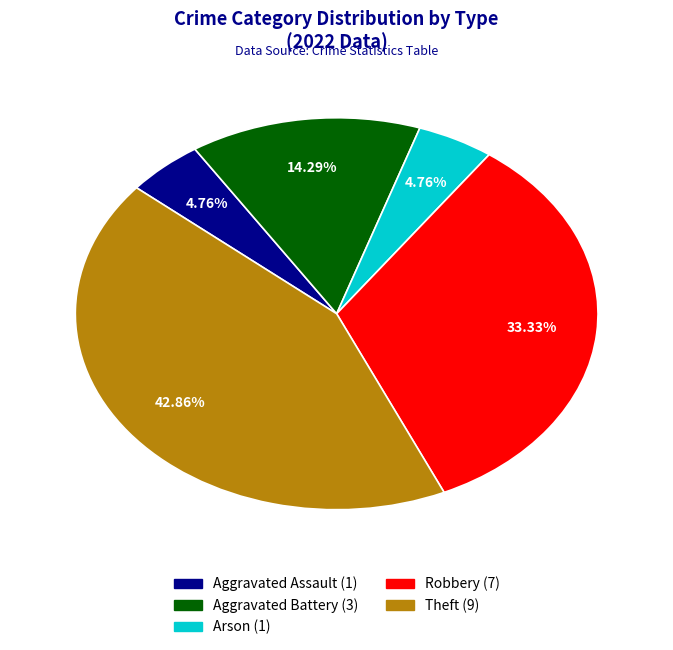

To the nearest percent, what is the average slice percentage?

20%